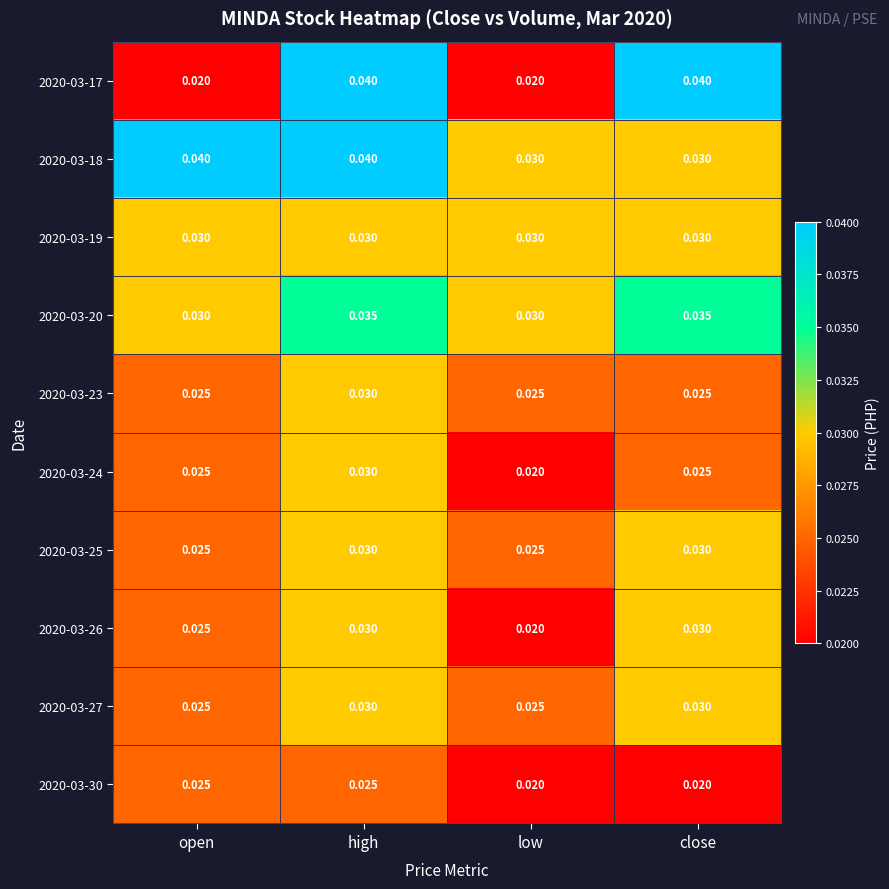

Between high and low, which series saw the biggest shift?

2020-03-17